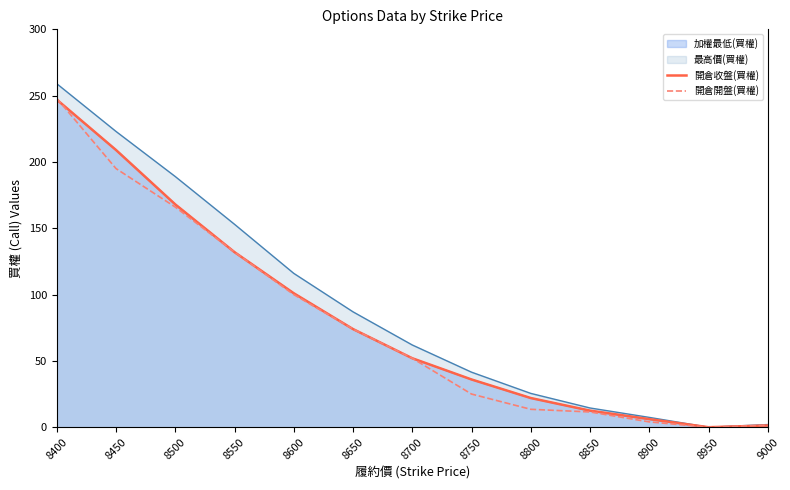

How many data points in 開倉開盤(買權) are less than 52?

6